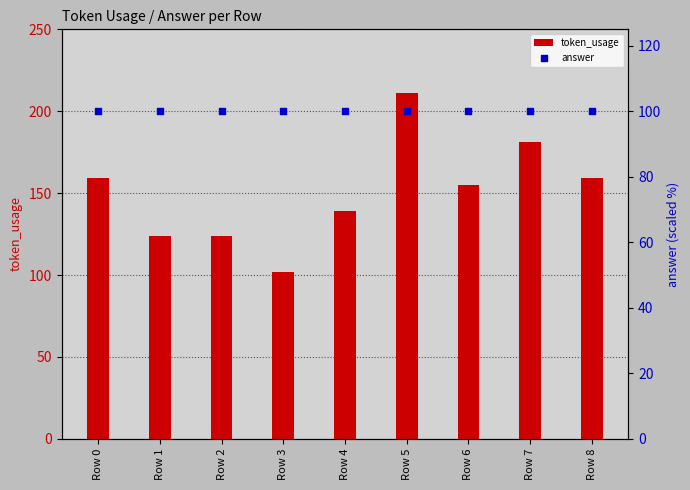

Which series has the largest total across all categories?

token_usage